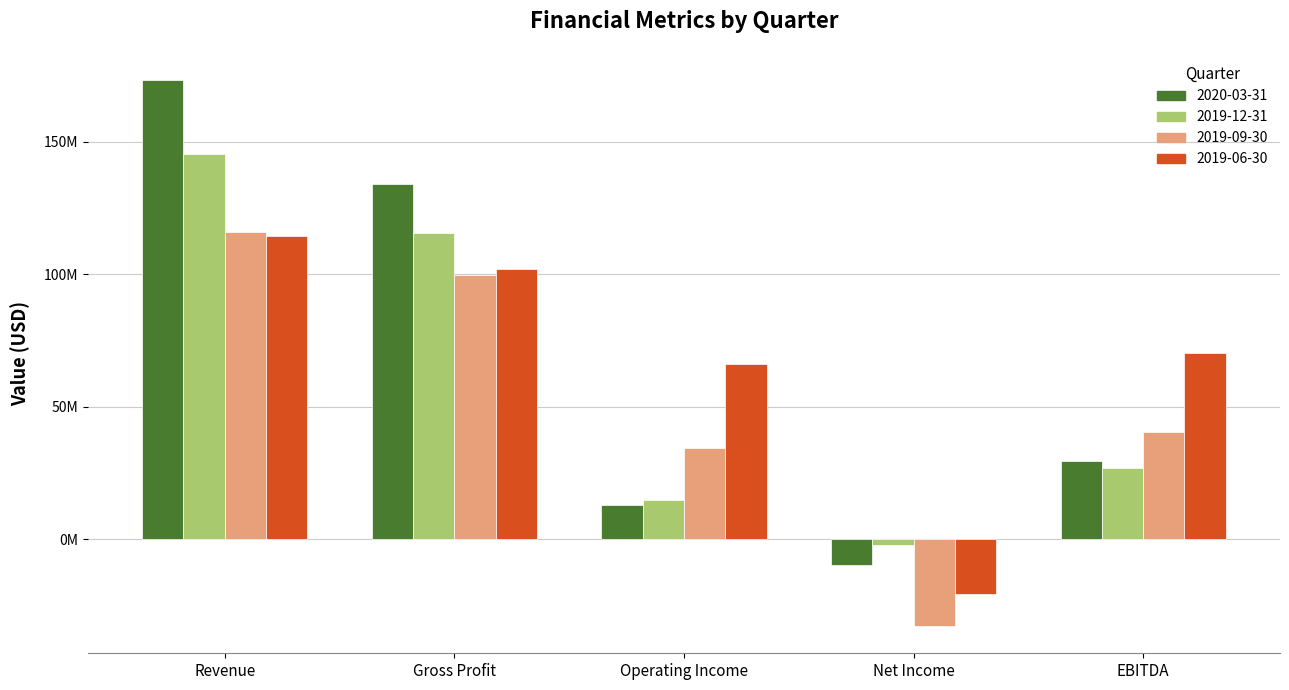

What is the label of the 5th bar from the left?

EBITDA